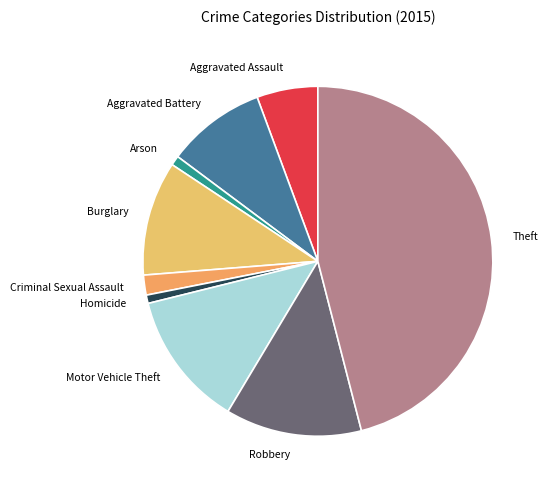

Approximately how many times larger is the value at Motor Vehicle Theft compared to Aggravated Assault?

2.2